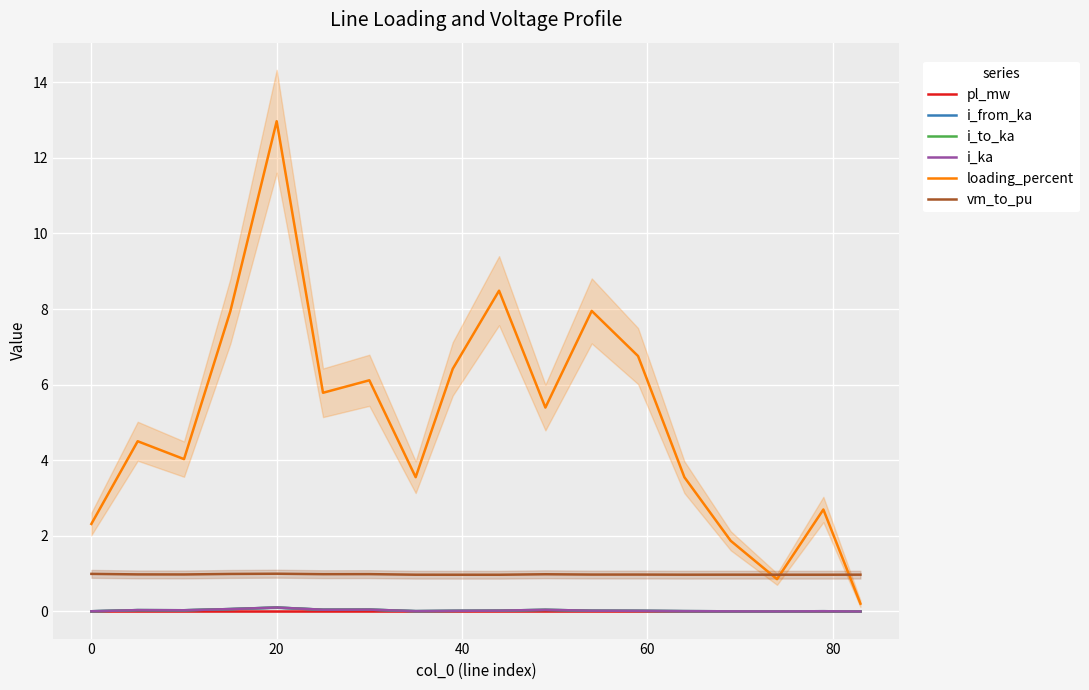

True or false: i_to_ka and loading_percent cross at least once.

False